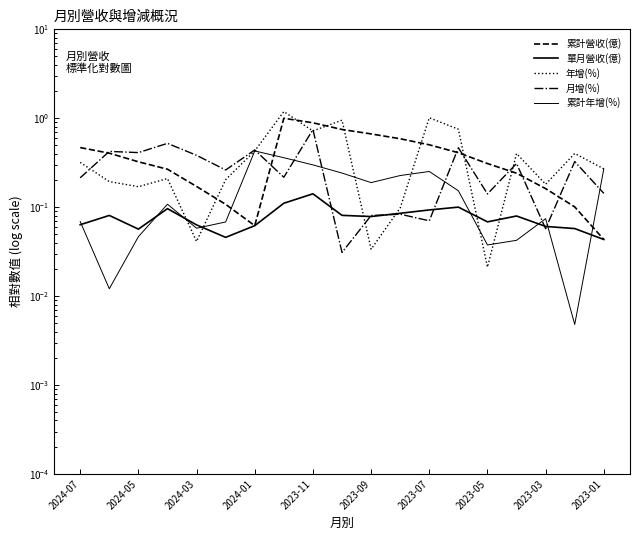

What is the total value across all series at 2023-01?

0.8